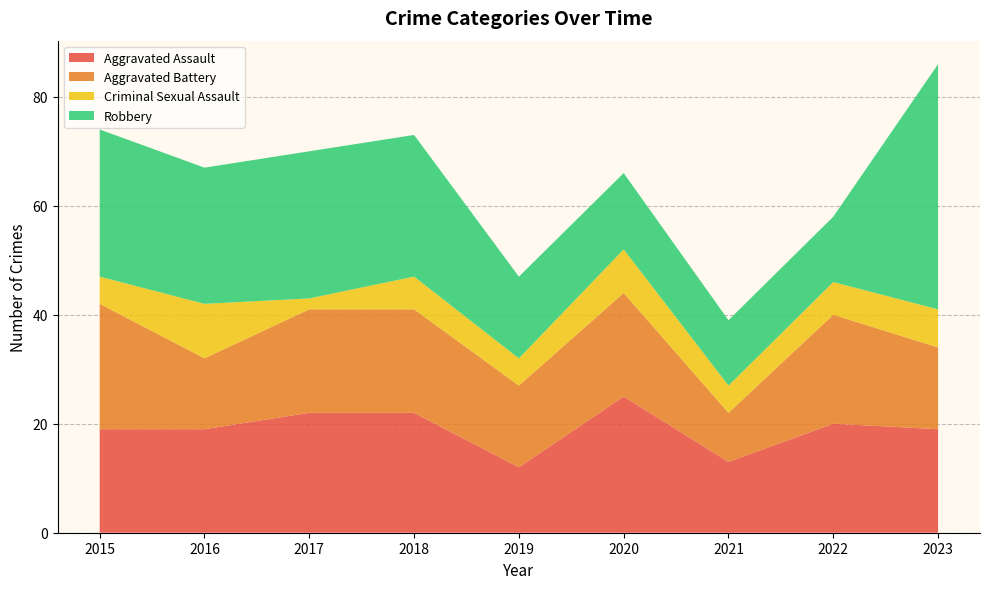

Reading left to right, transcribe all the data shown in this chart.

Aggravated Assault: 19	19	22	22	12	25	13	20	19
Aggravated Battery: 23	13	19	19	15	19	9	20	15
Criminal Sexual Assault: 5	10	2	6	5	8	5	6	7
Robbery: 27	25	27	26	15	14	12	12	45